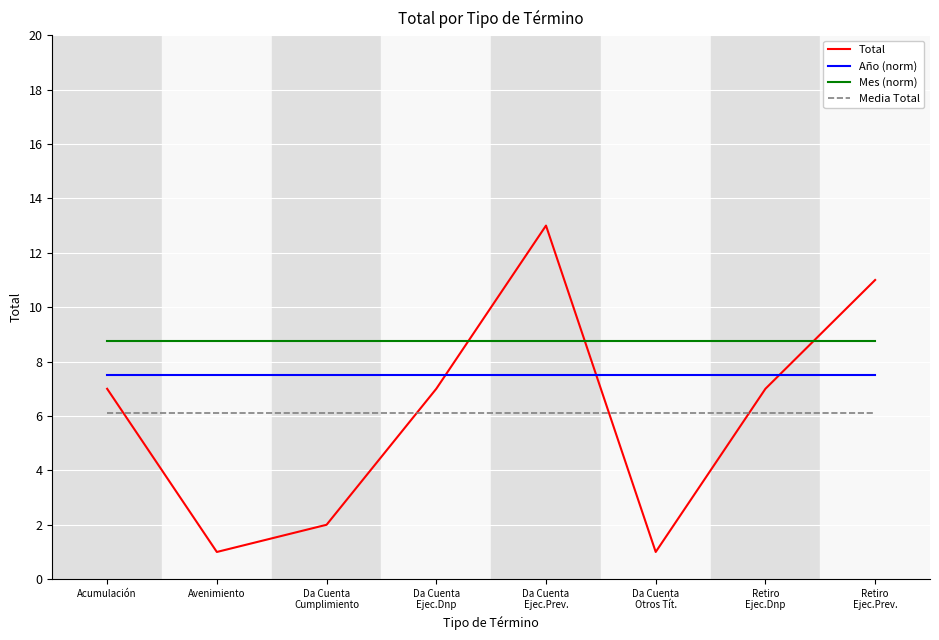

Does the chart display data point markers on the line(s)?

No